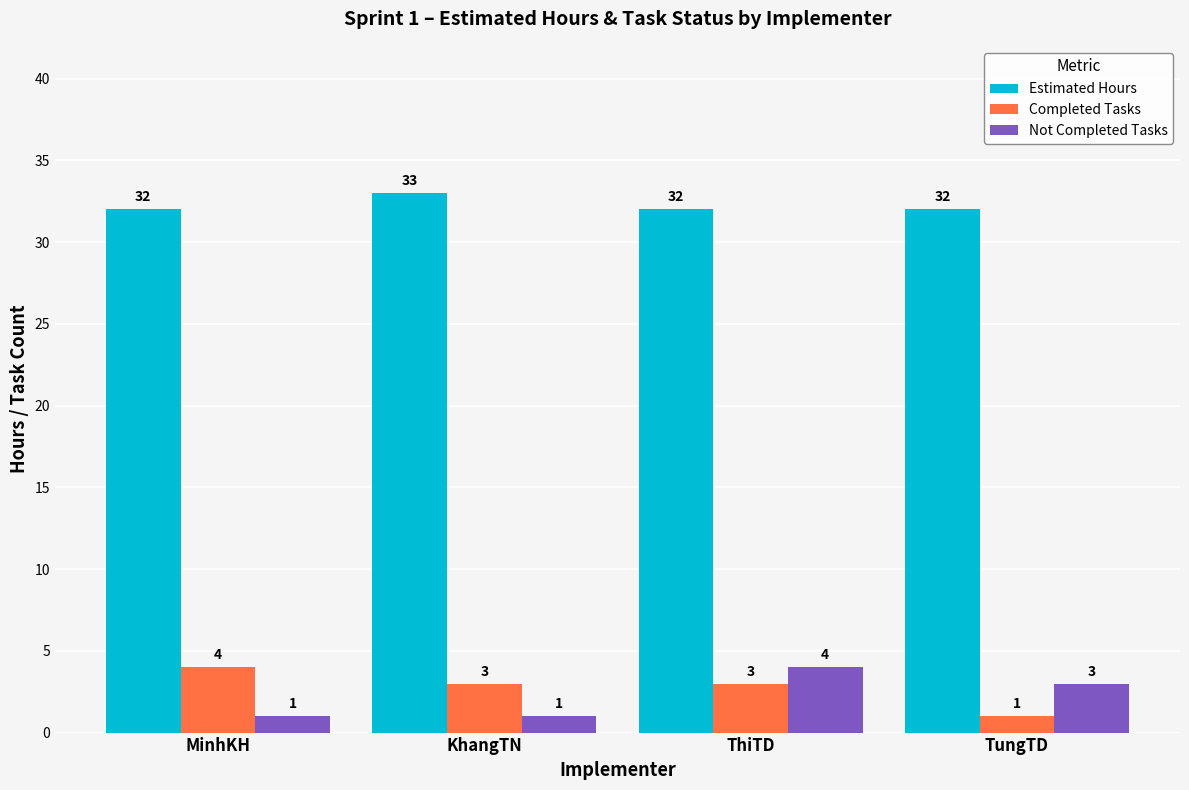

What position from the left is ThiTD?

3